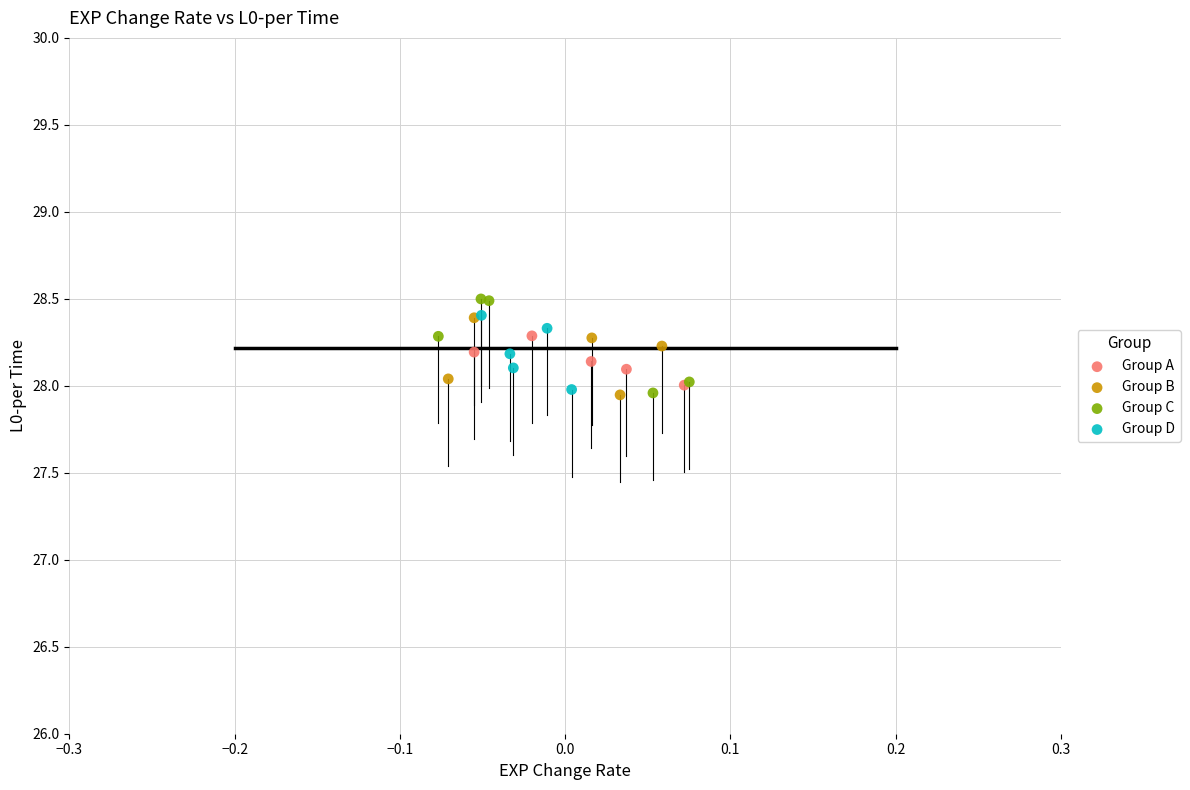

What are all the series names shown in the legend?

Group A, Group B, Group C, Group D